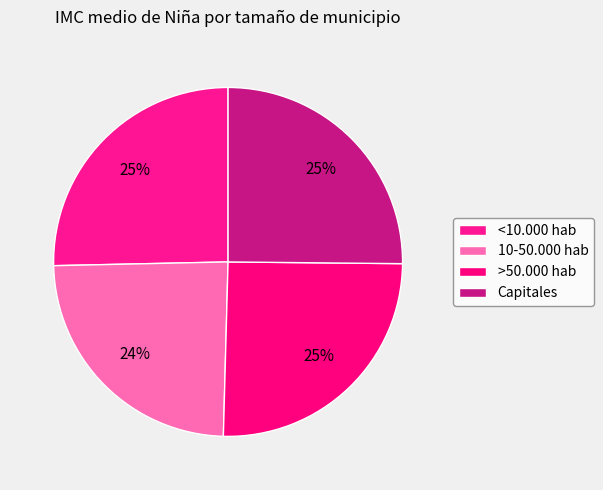

Count the number of slices in the pie.

4